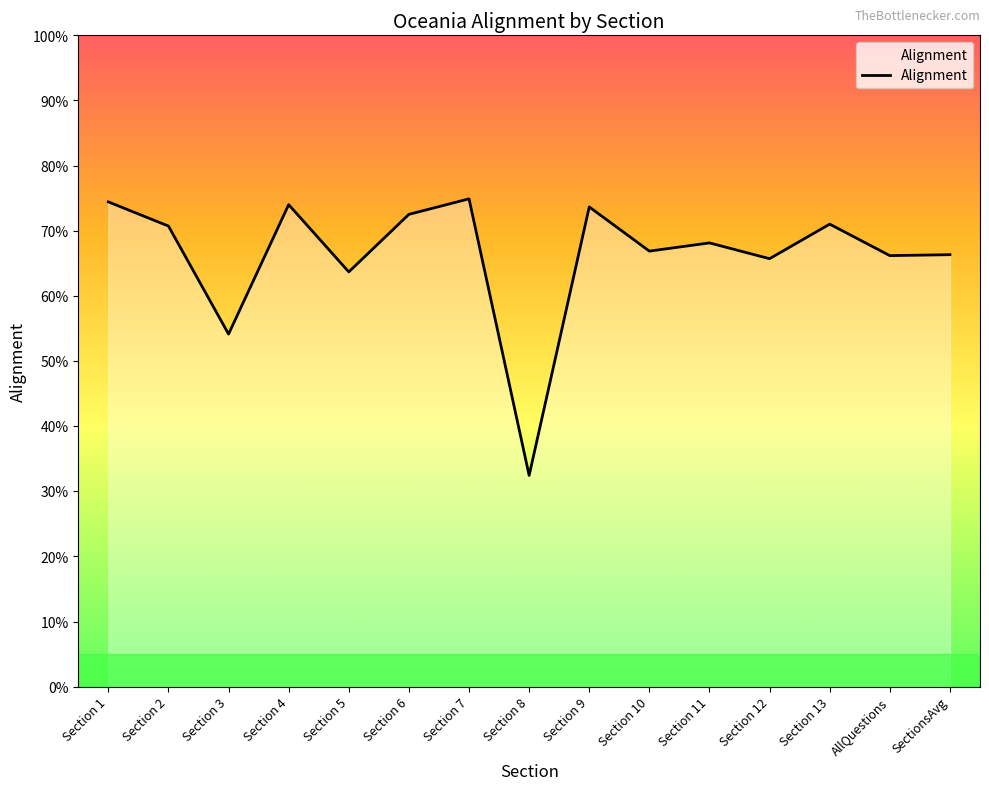

Which label corresponds to the largest value in the chart?

Section 7